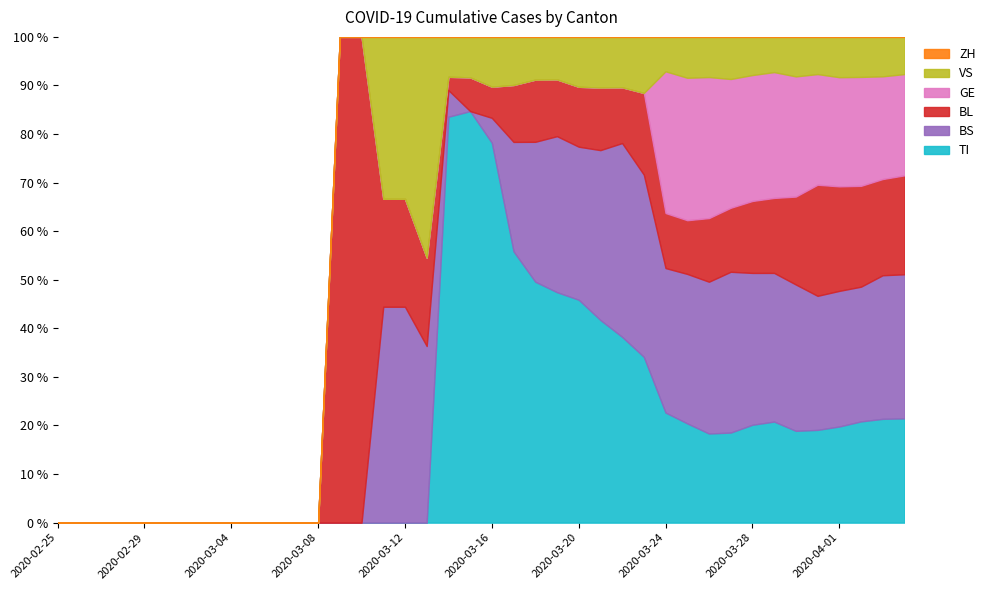

What is the total value across all series at 2020-03-12?

100.0